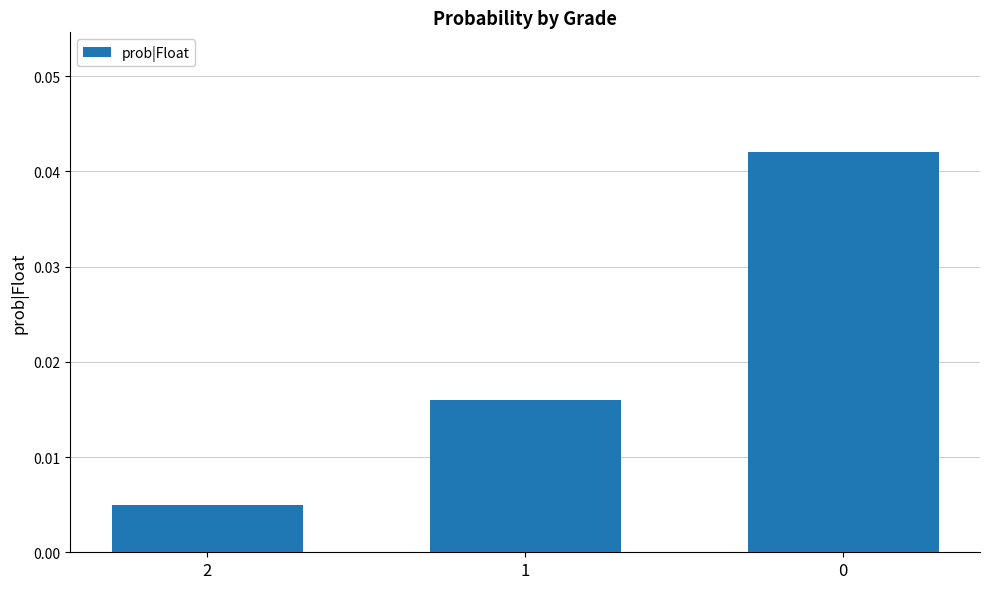

Count the values in the range 0 to 1.

3